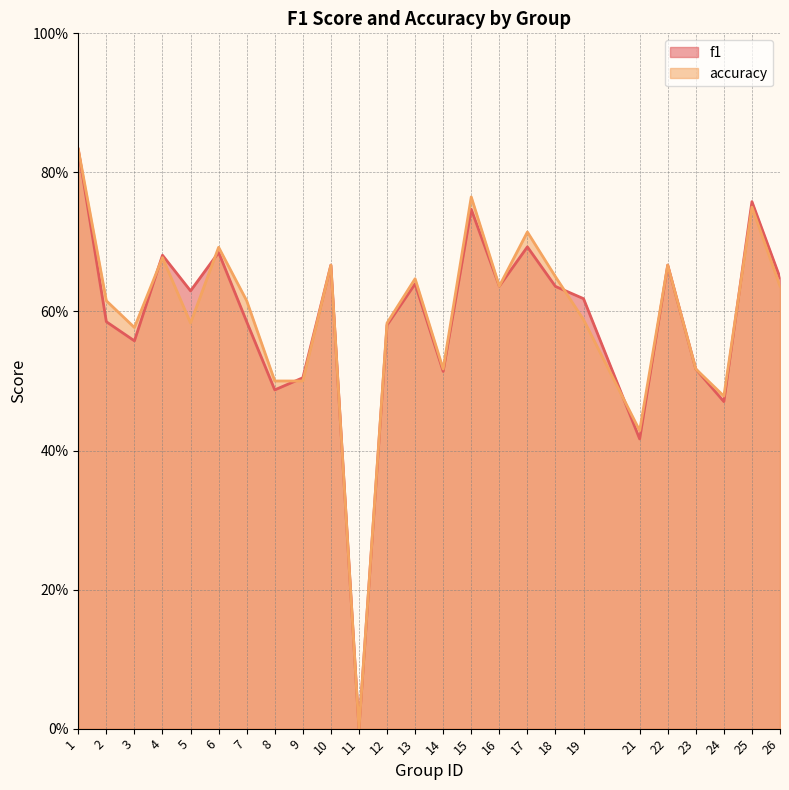

What is the greatest value displayed?

0.8